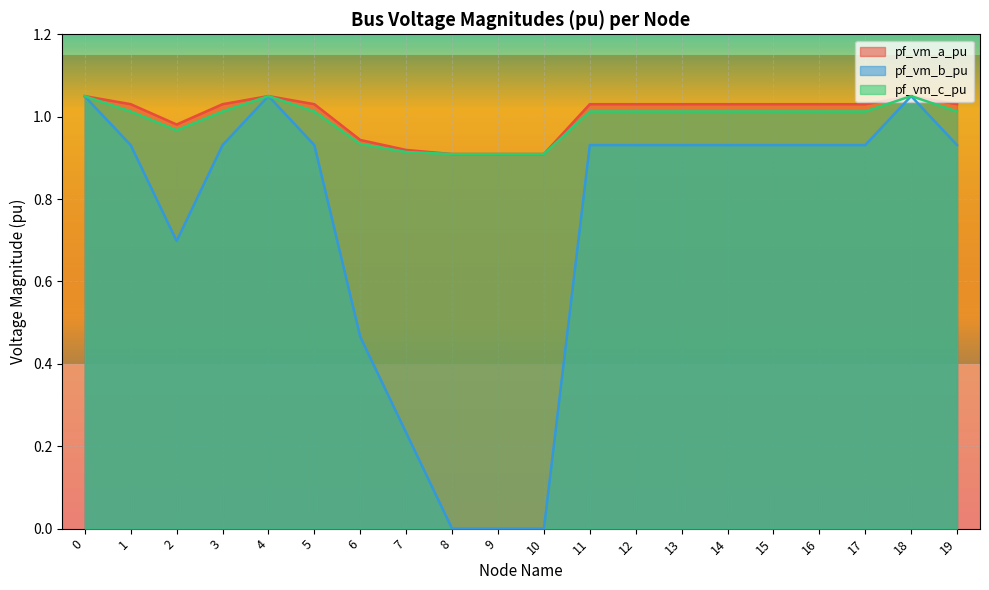

Which series has the largest total across all categories?

pf_vm_a_pu